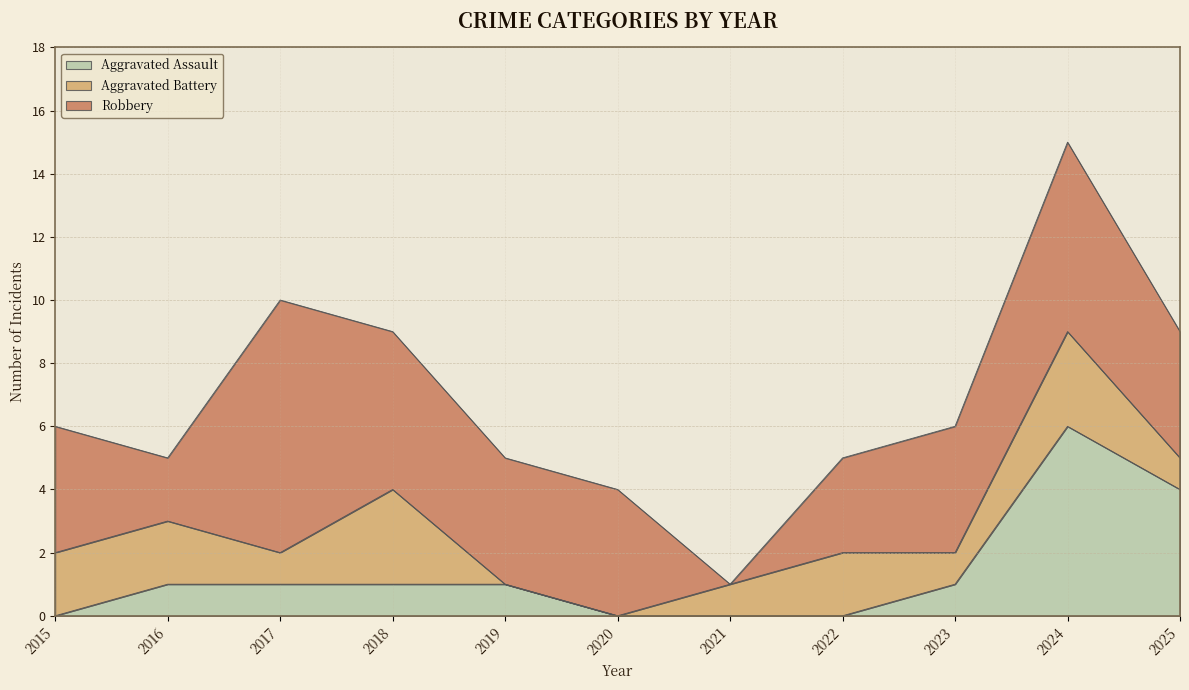

True or false: Aggravated Assault and Robbery intersect in this chart.

False